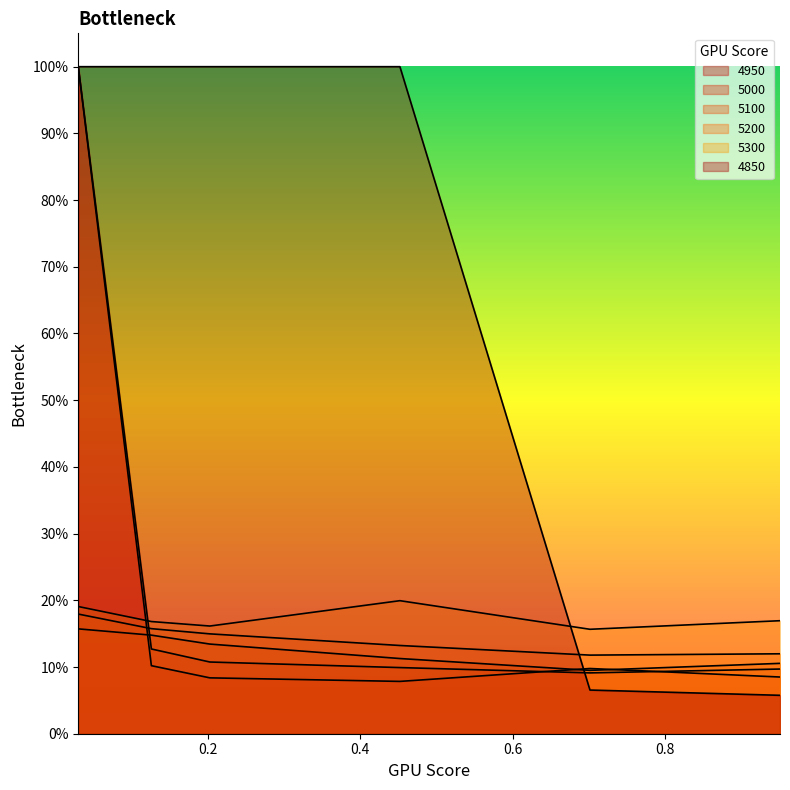

Is it true that 5300 equals 0.2 at 0.4520547945205479?

True